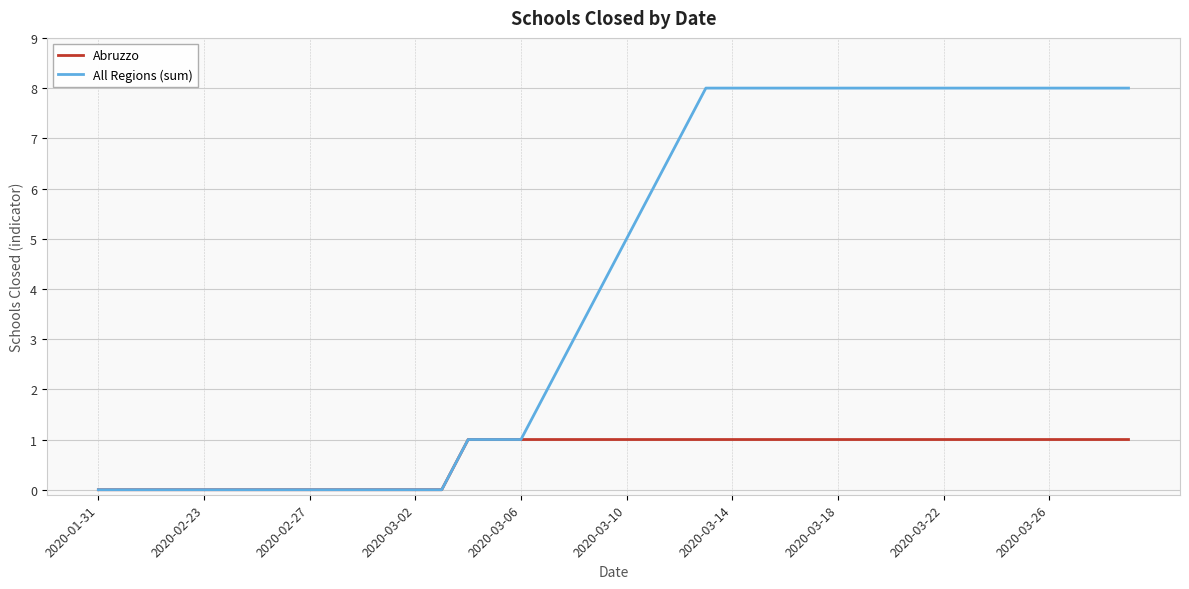

Rank the series by their average value, from lowest to highest.

Abruzzo, All Regions (sum)